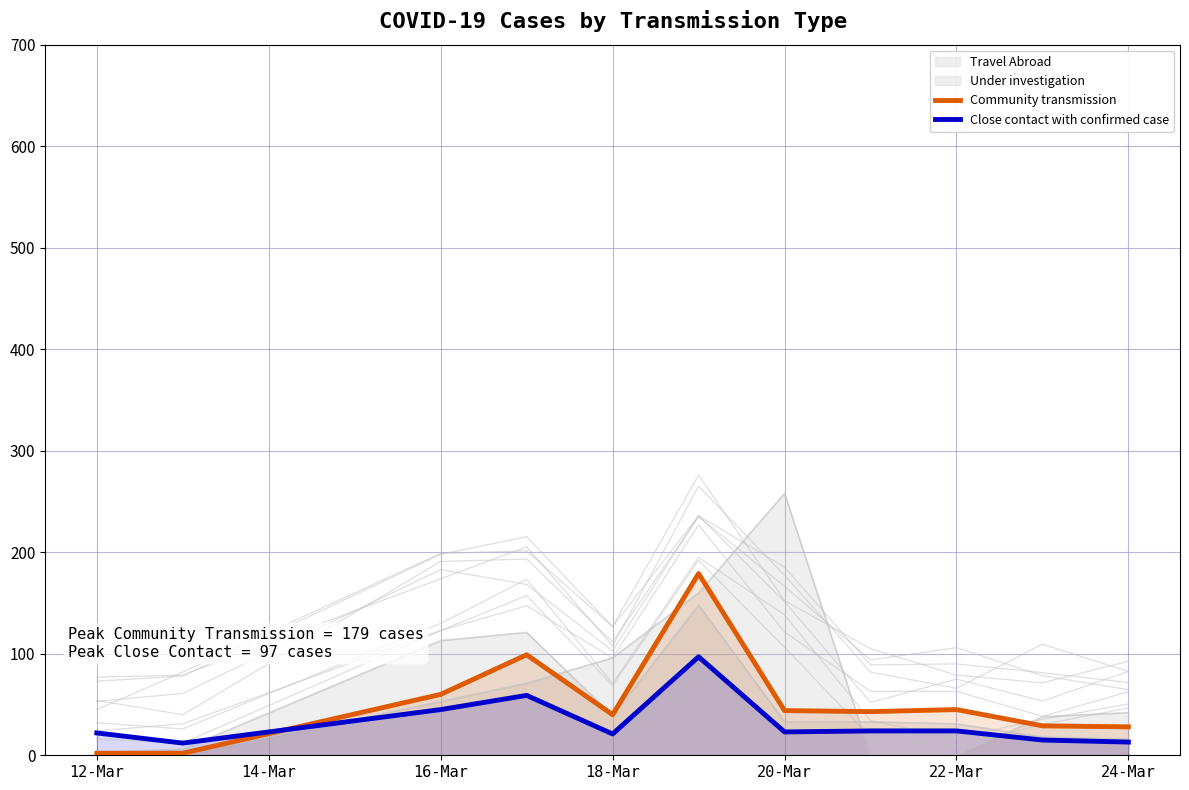

How many interior local valleys does the Close contact with confirmed case series have?

3